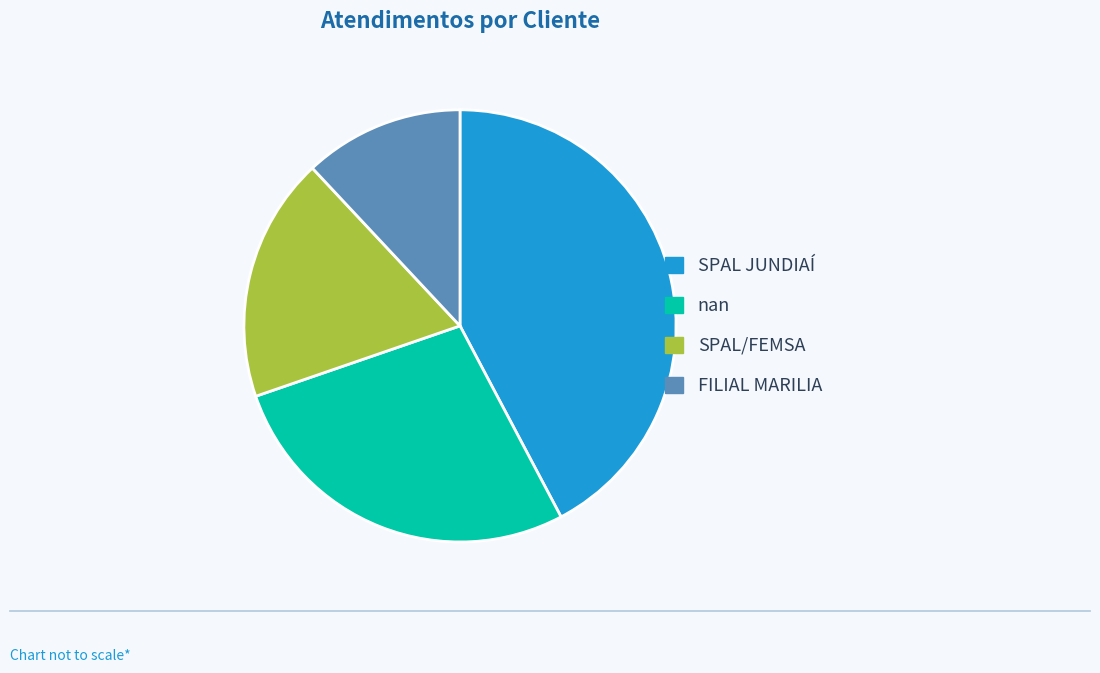

Count the number of slices in the pie.

4